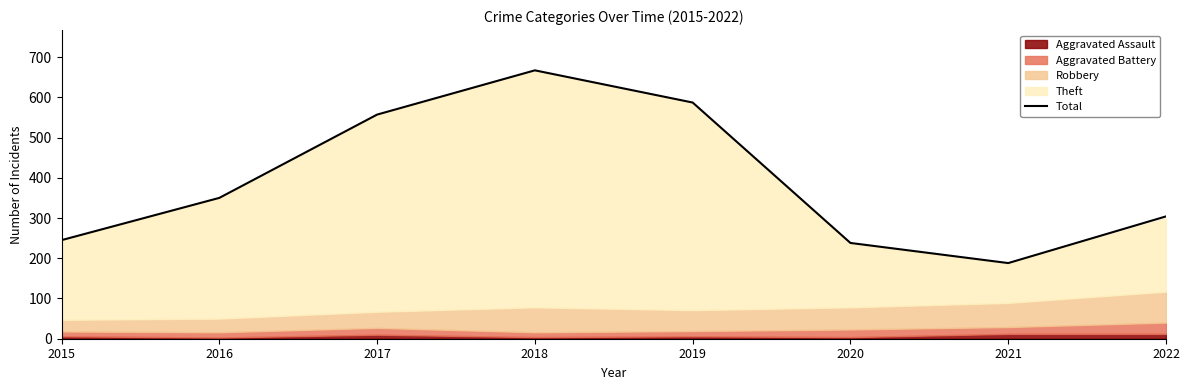

True or false: there are more than 1 points higher than both neighbors.

False